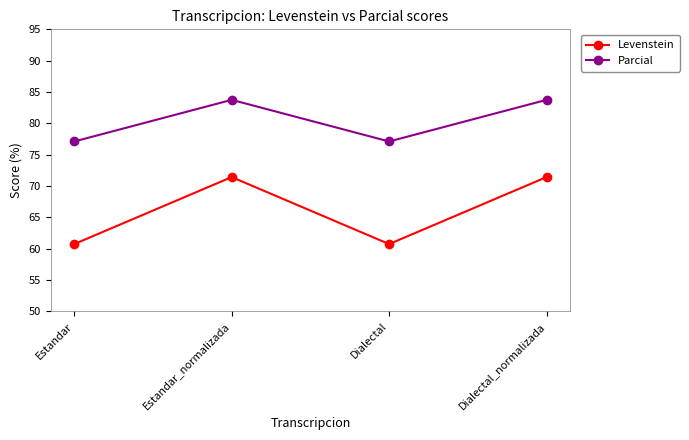

List the series in order of their overall mean, lowest first.

Levenstein, Parcial